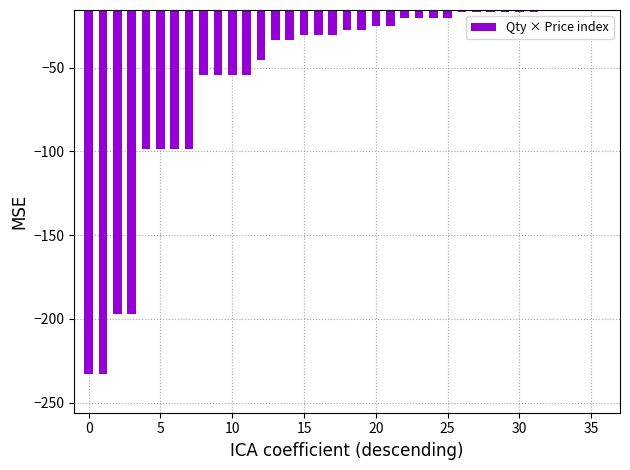

What is the value of the 31st bar from the left?

-16.5